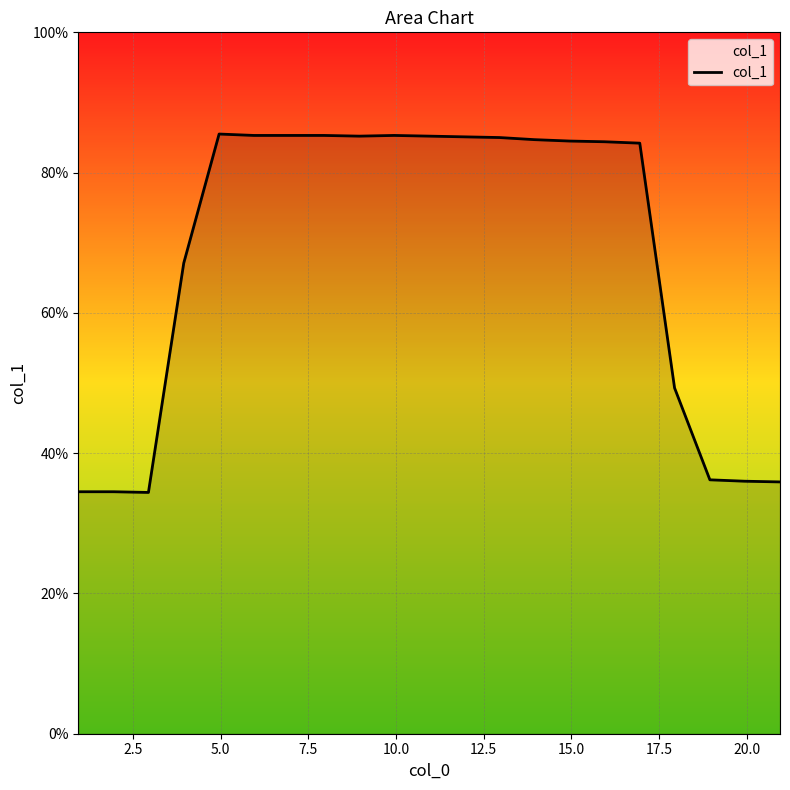

What is the greatest value displayed?

85.5